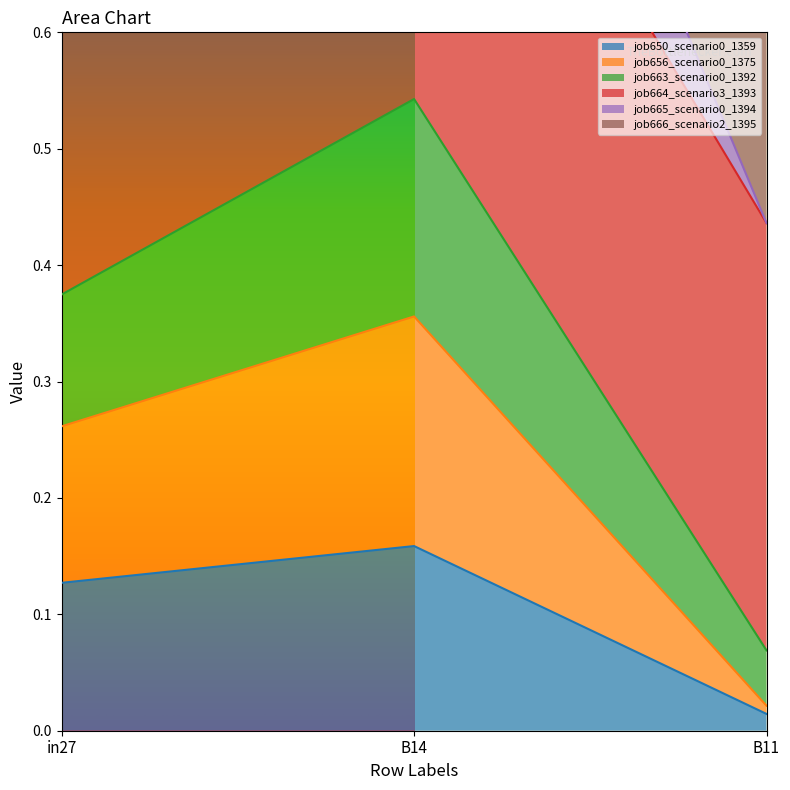

At which category is the sum across all series the highest?

B14